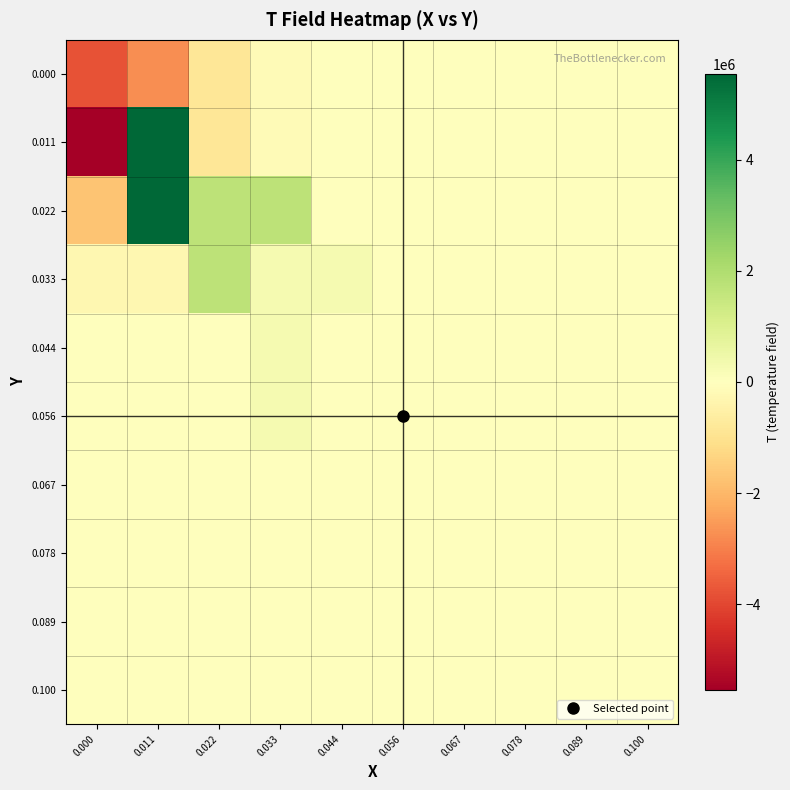

How many series are shown in this chart?

10